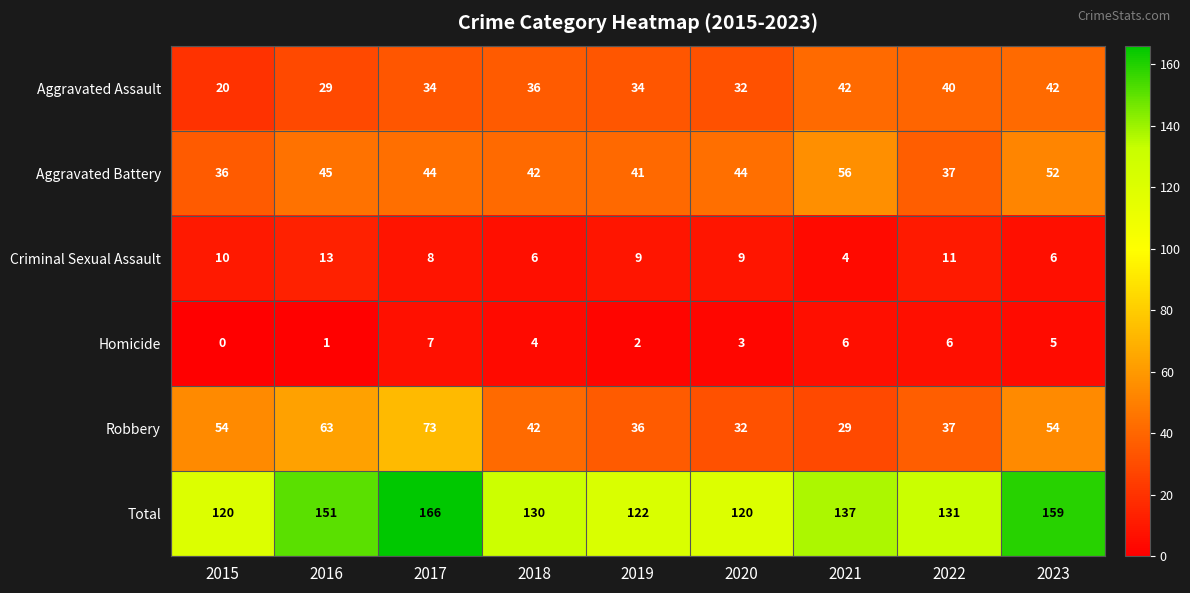

Rank the series by their maximum value, from highest to lowest.

Total, Robbery, Aggravated Battery, Aggravated Assault, Criminal Sexual Assault, Homicide